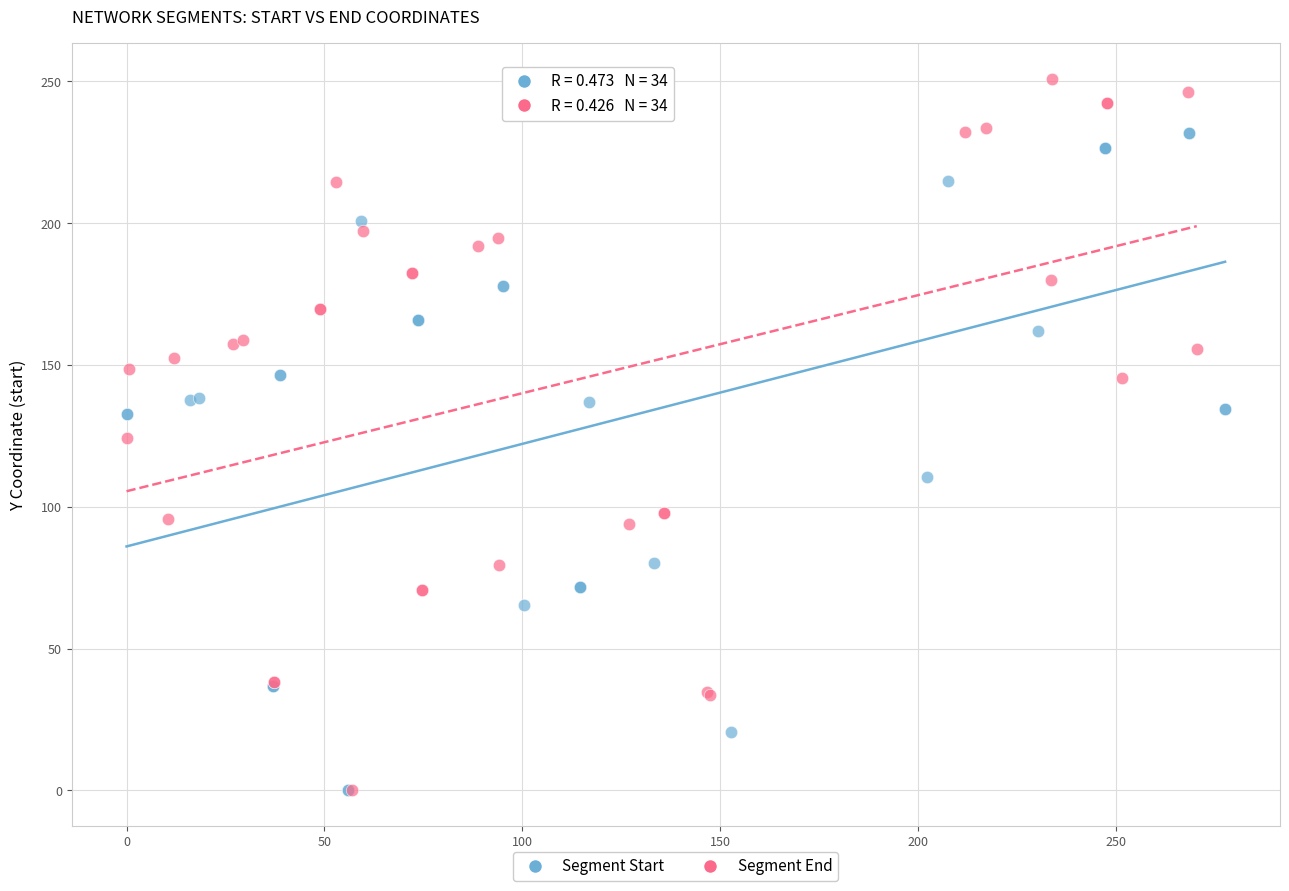

Which series reaches the maximum Y coordinate?

Segment End